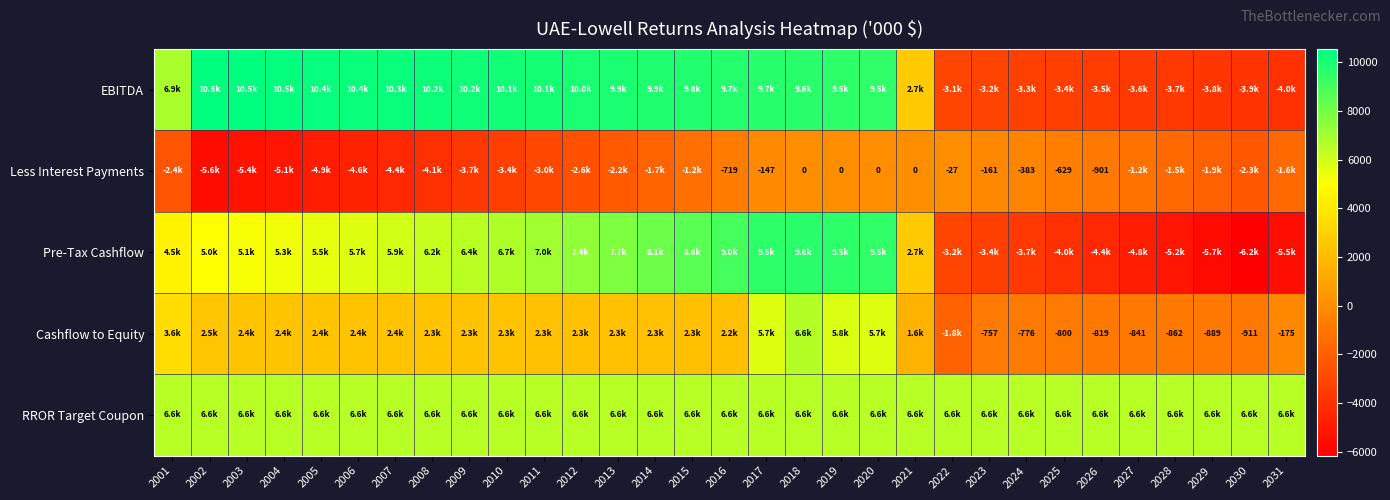

What value does the RROR Target Coupon series have at 2019?

6555.9